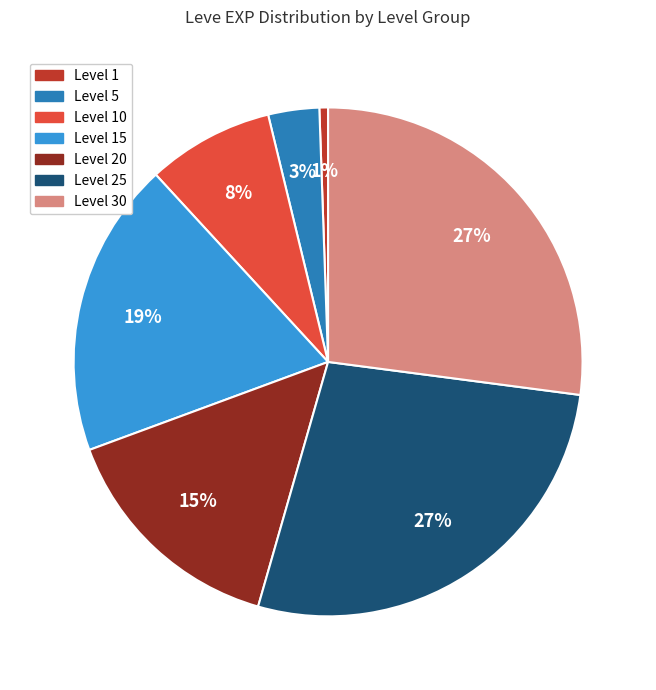

Does any single category account for the majority?

No